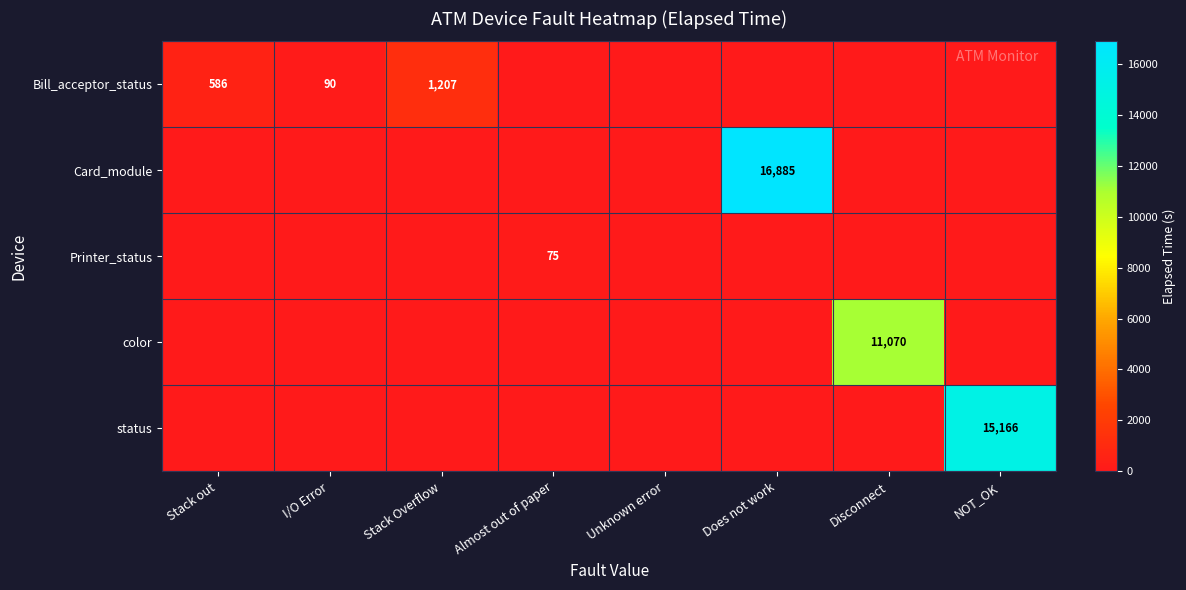

List the series in order of their peak value, highest first.

Card_module, status, color, Bill_acceptor_status, Printer_status